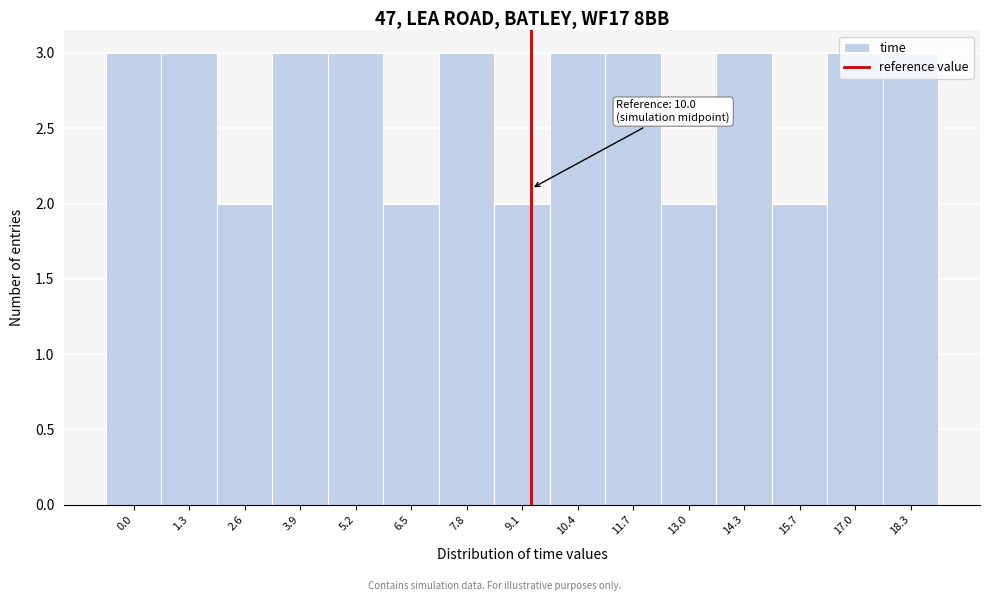

What is the average value?

3